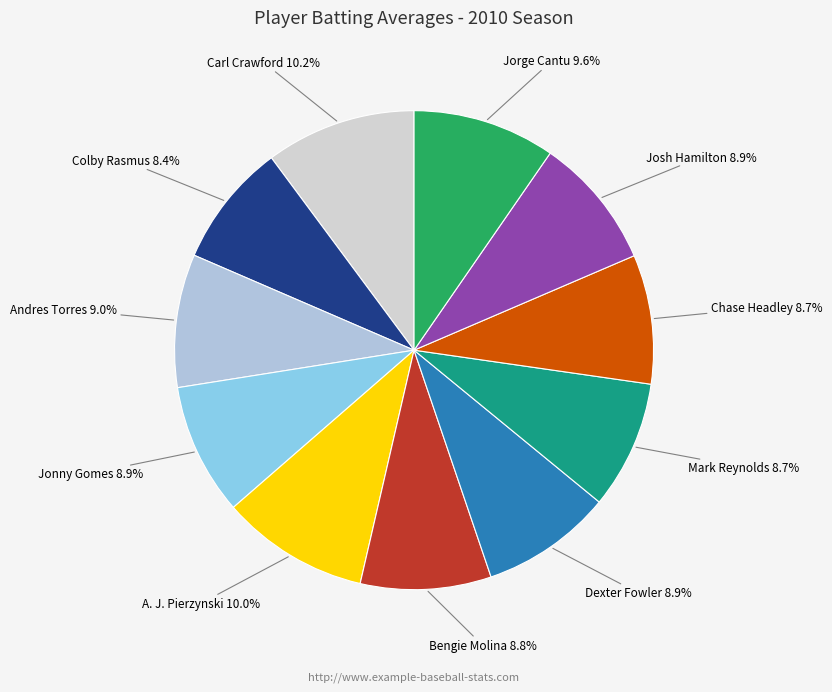

To the nearest percent, what is the average slice percentage?

9%